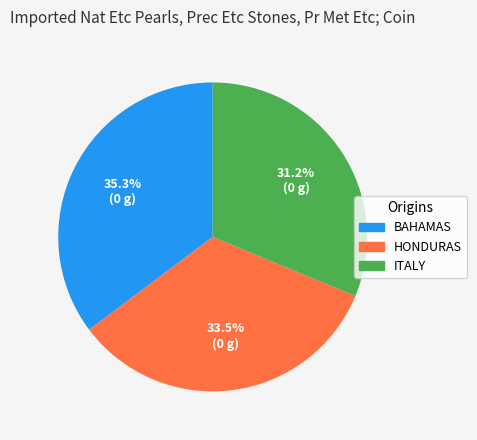

Is there any slice that represents more than half of the pie?

No